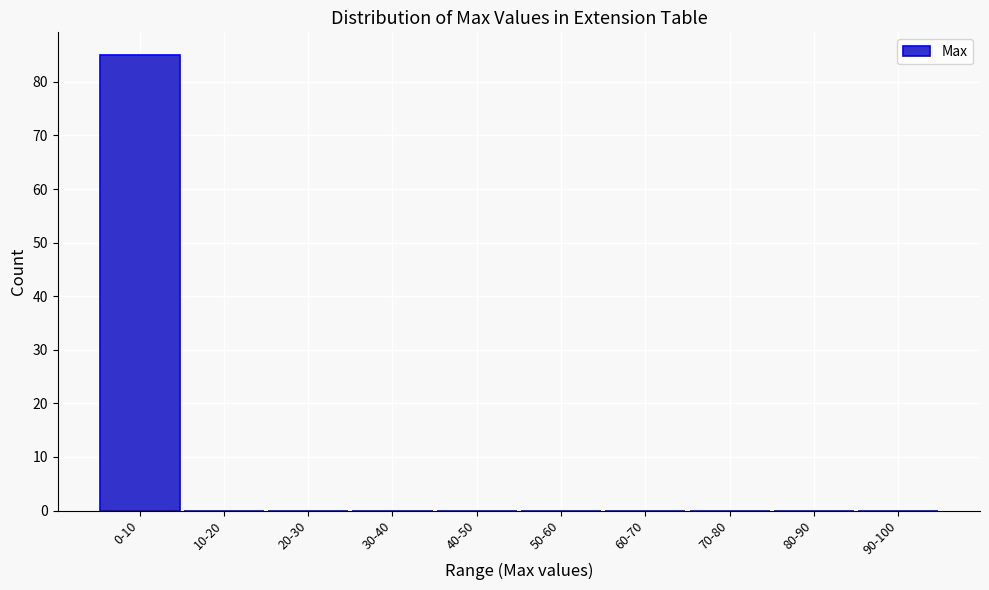

Reading right to left, transcribe all the data shown in this chart.

90-100=0	80-90=0	70-80=0	60-70=0	50-60=0	40-50=0	30-40=0	20-30=0	10-20=0	0-10=85